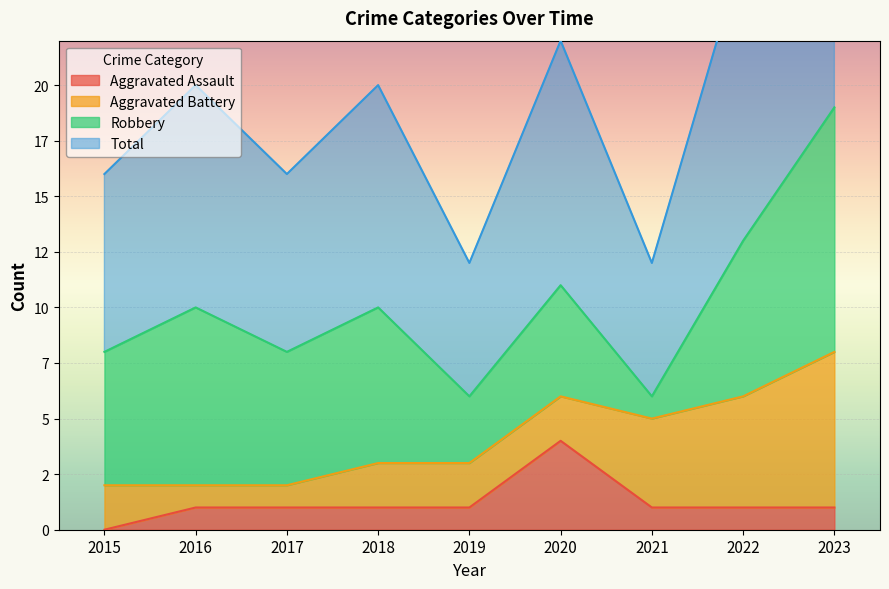

Which series has the largest range (max minus min)?

Total